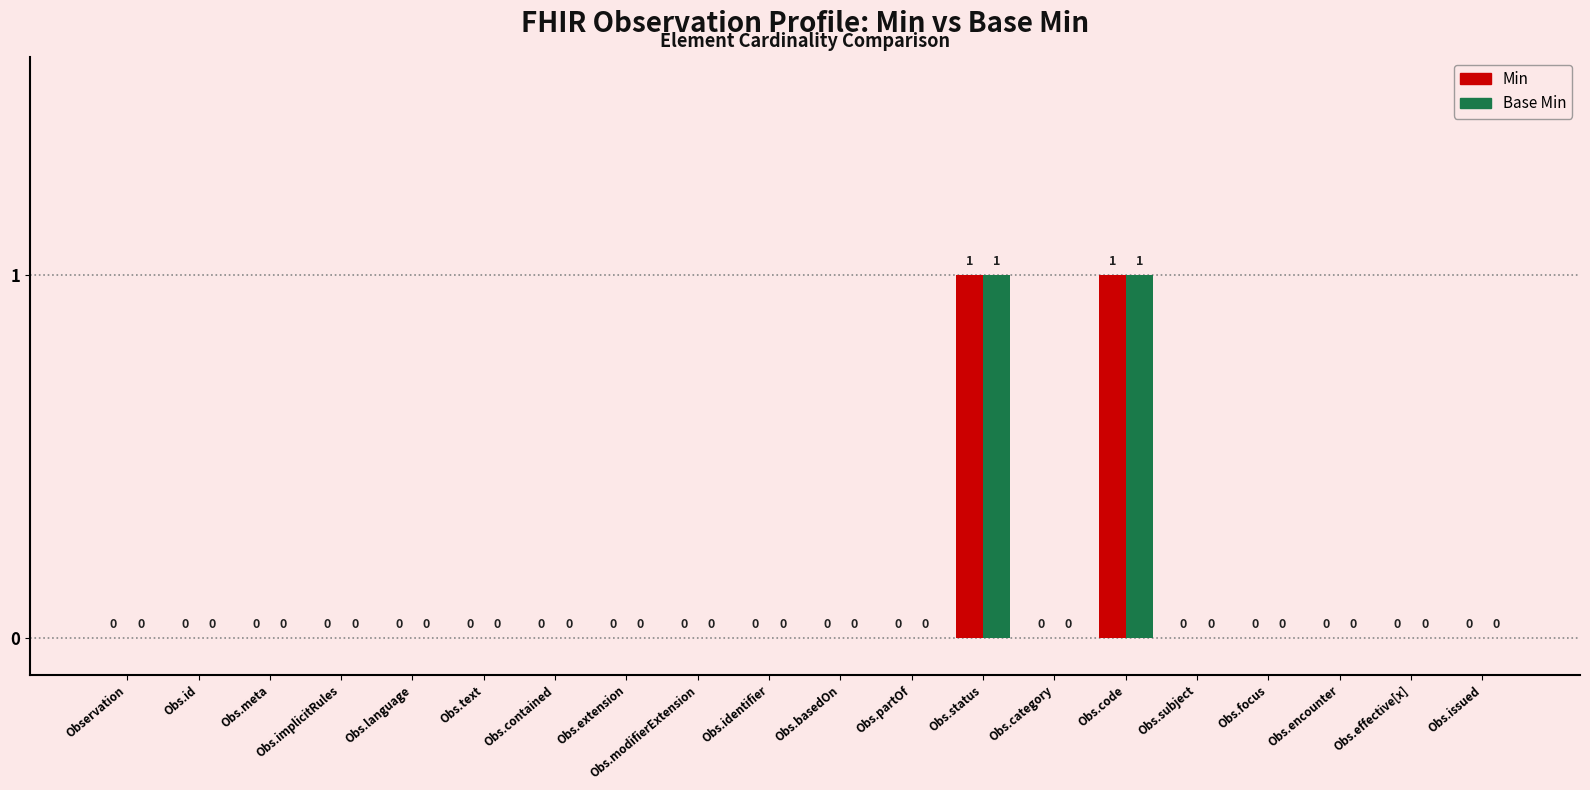

True or false: Min has a value of 1 at Obs.modifierExtension.

False